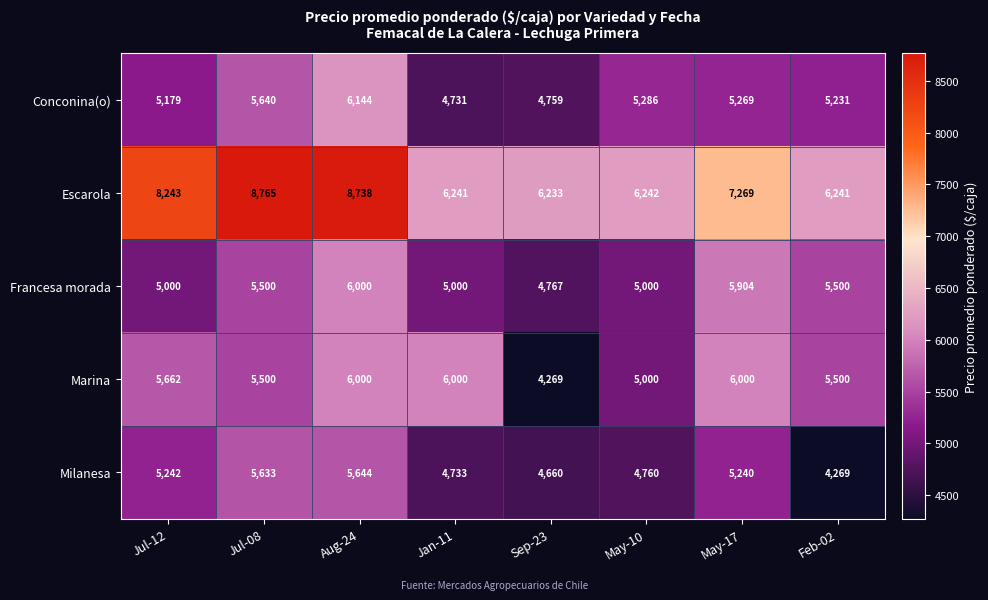

What is the total value across all series at Jan-11?

26705